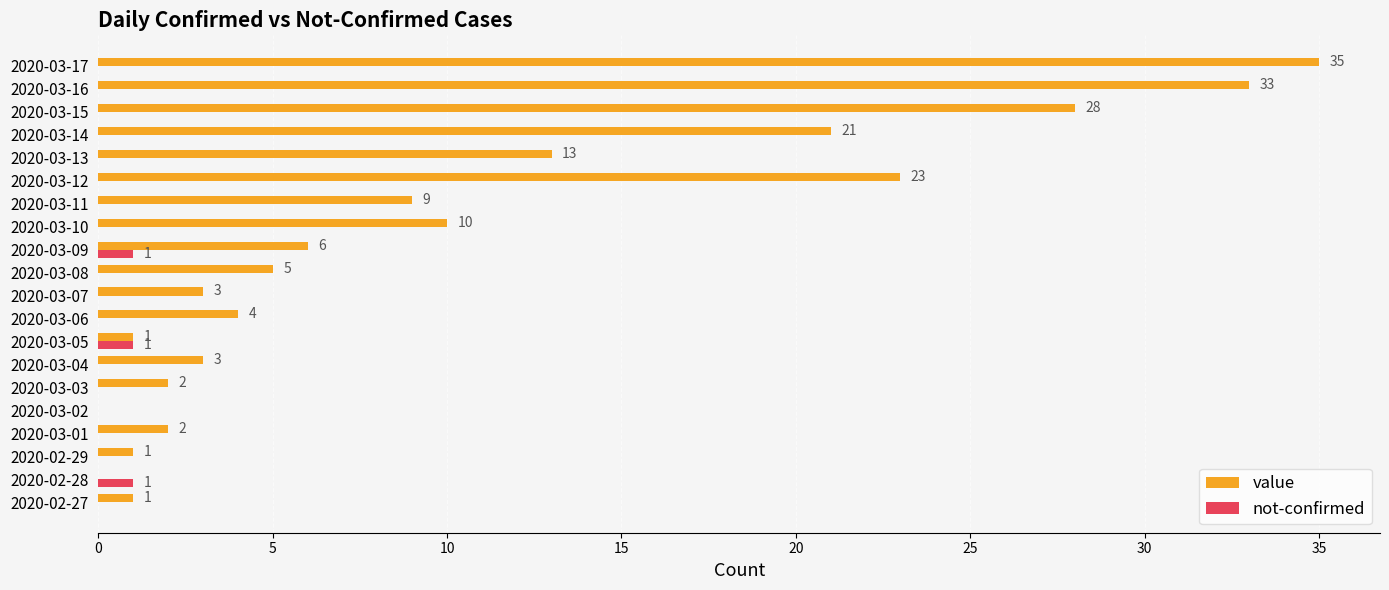

Is it true that value equals 13 at 2020-03-17?

False